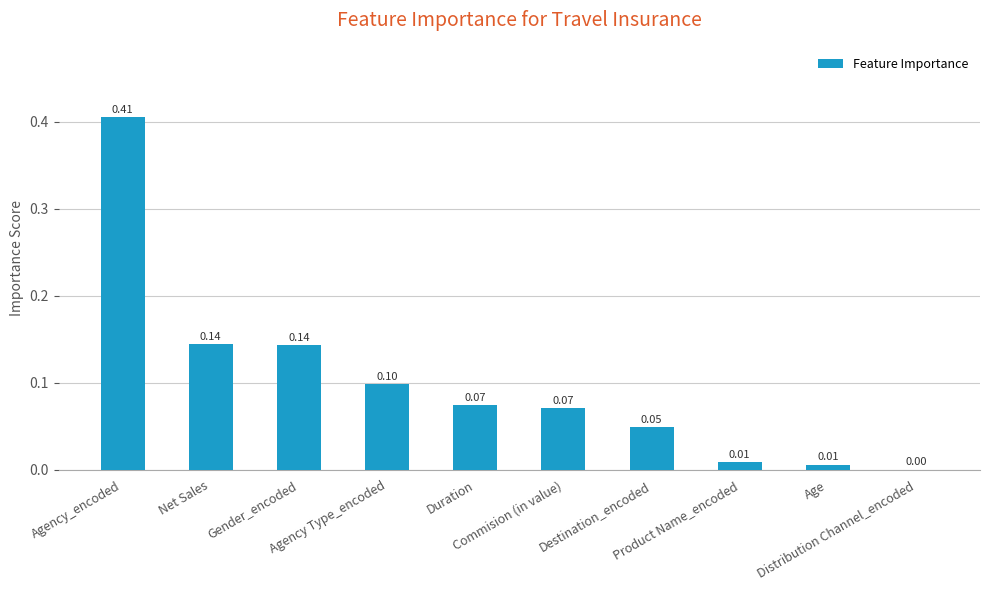

Count the number of data series in this chart.

1